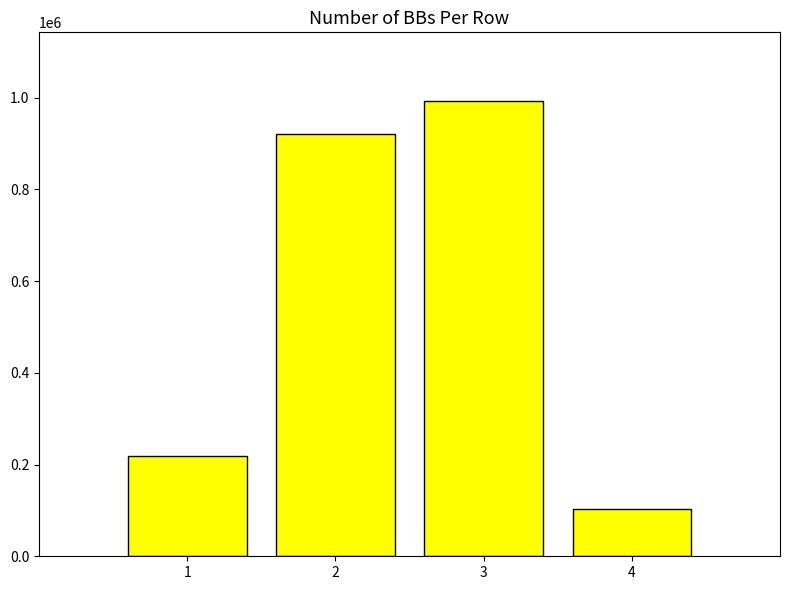

What is the difference between the maximum and minimum values?

890990